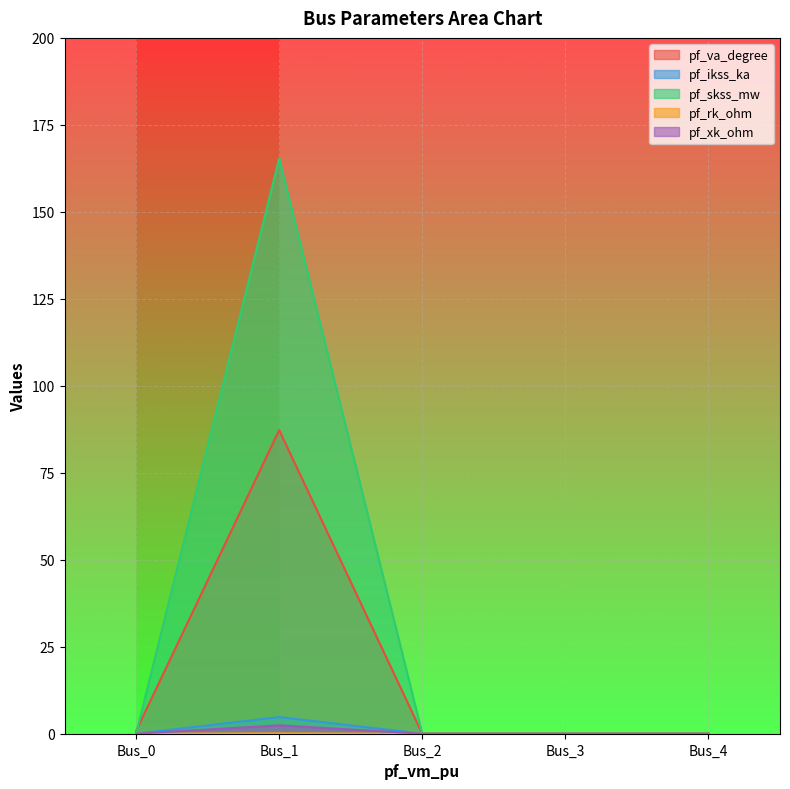

What is the sum of all pf_rk_ohm values?

0.1